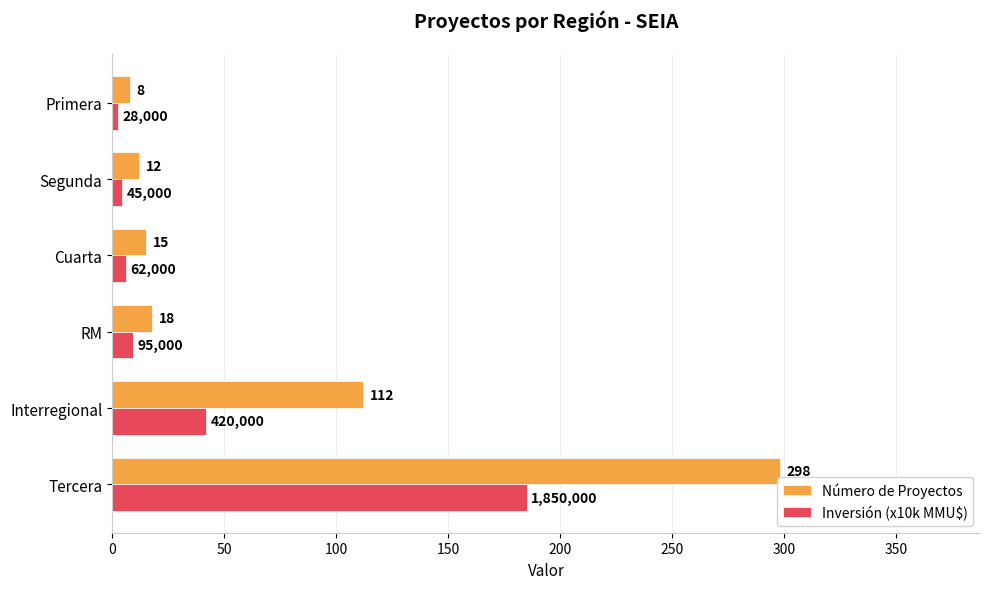

Which series has the largest range (max minus min)?

Número de Proyectos